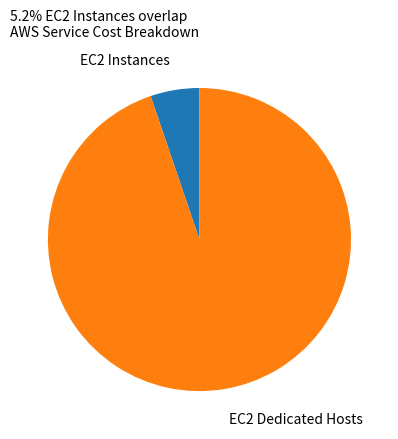

How many segments does this pie chart have?

2